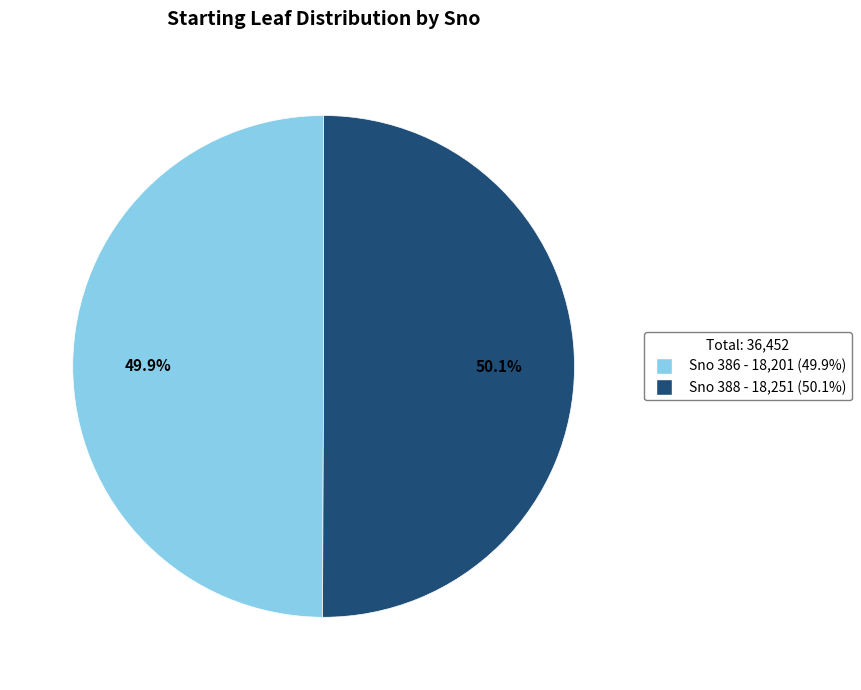

Count the number of slices in the pie.

2